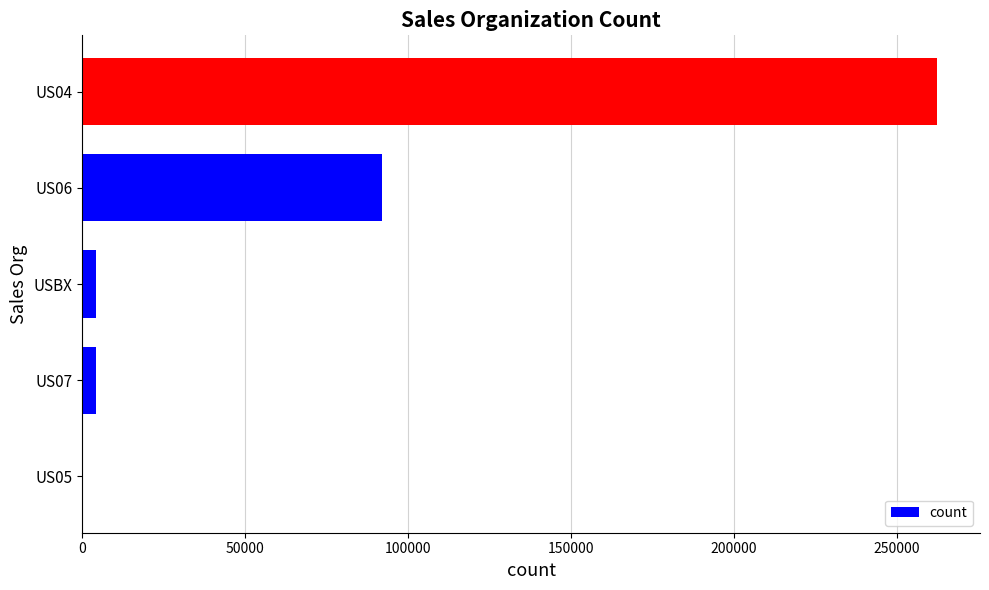

What is the sum of all values?

363312